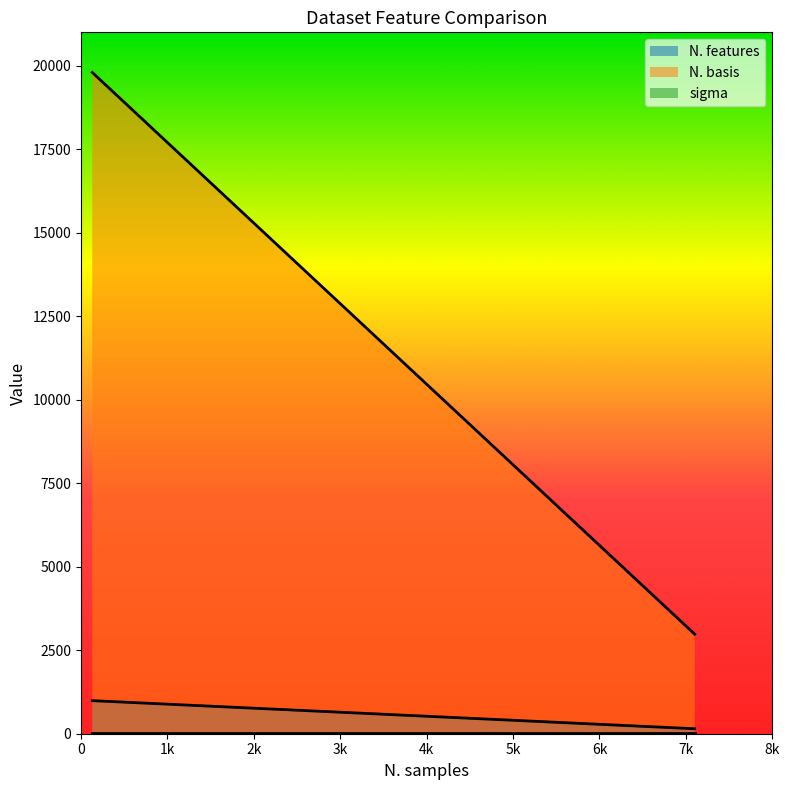

Which series has the widest spread of values?

N. basis